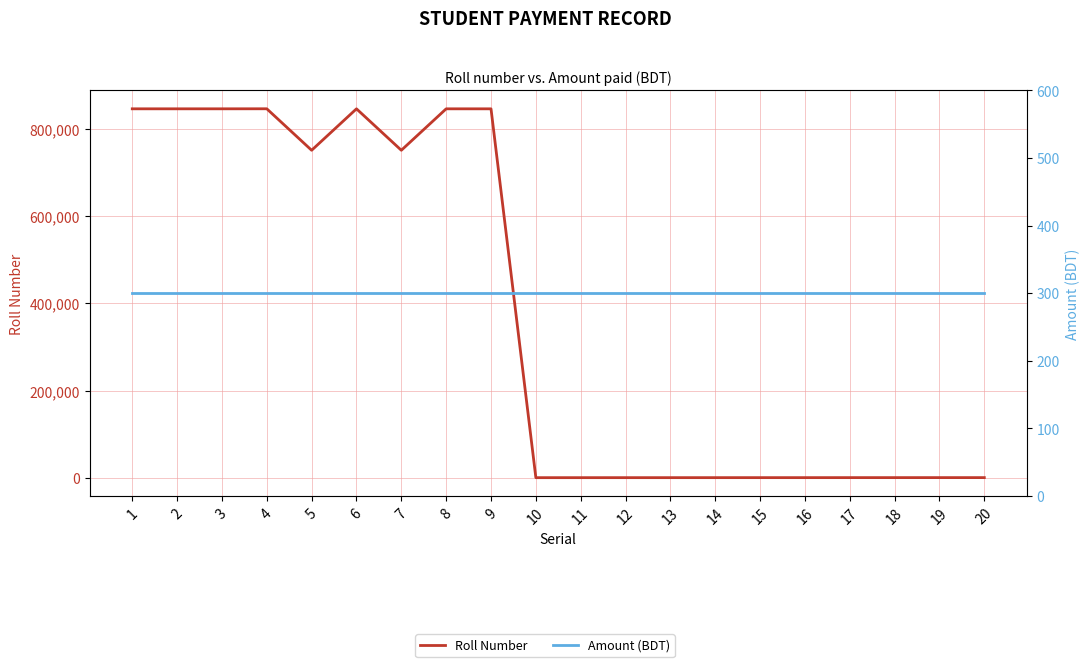

At which label does Amount (BDT) reach its peak?

1